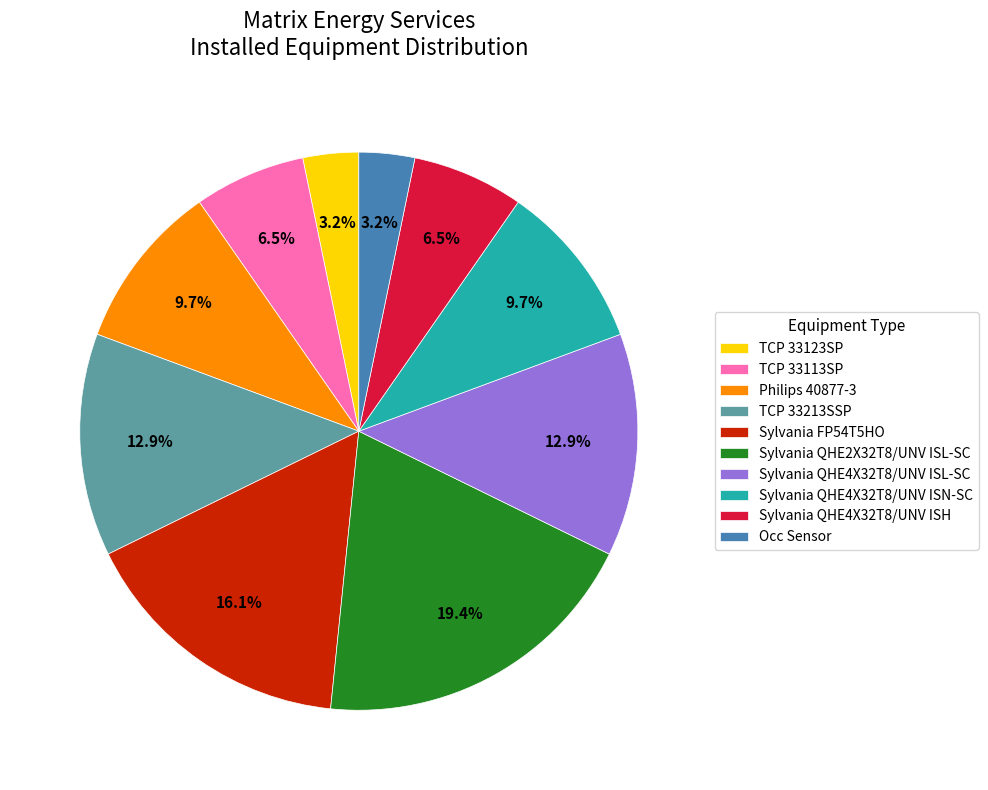

What is the ratio of the value at TCP 33113SP to the value at TCP 33123SP?

2.0